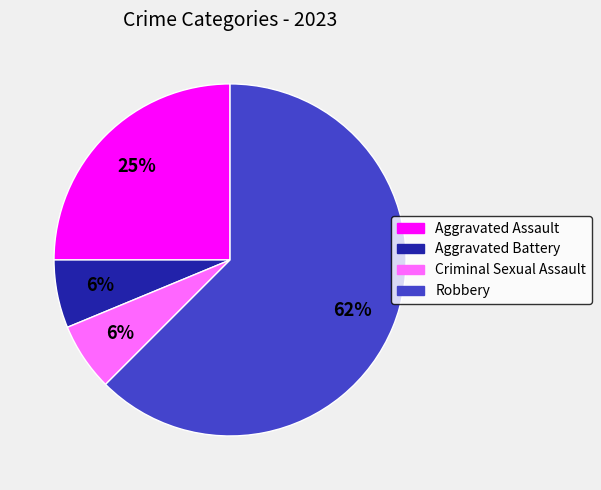

True or false: Aggravated Assault accounts for 32% of the total.

False